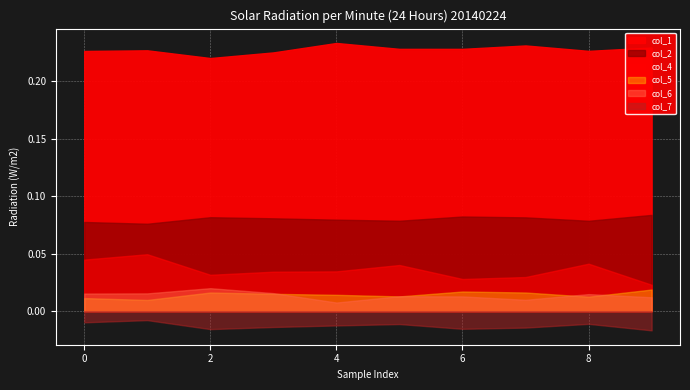

Does the chart display data point markers on the line(s)?

No